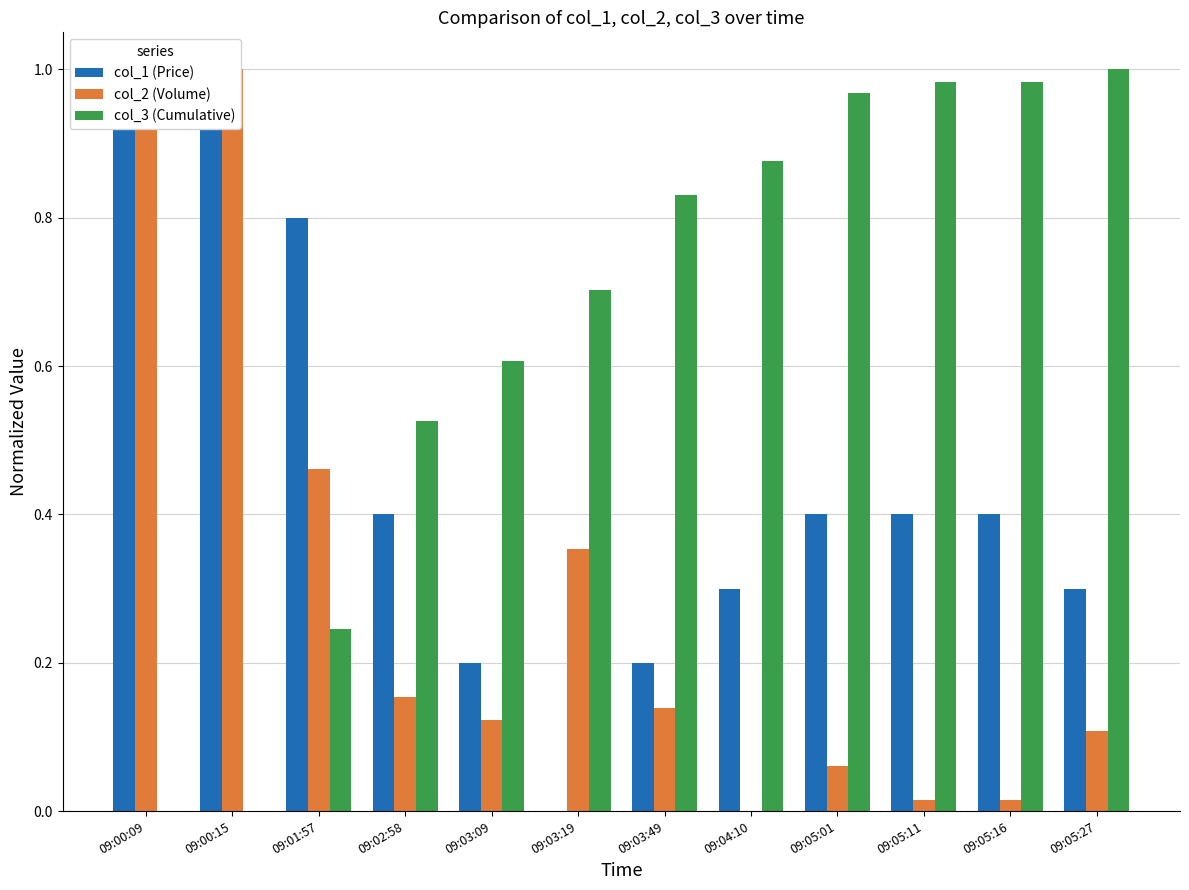

What are all the series names shown in the legend?

col_1 (Price), col_2 (Volume), col_3 (Cumulative)